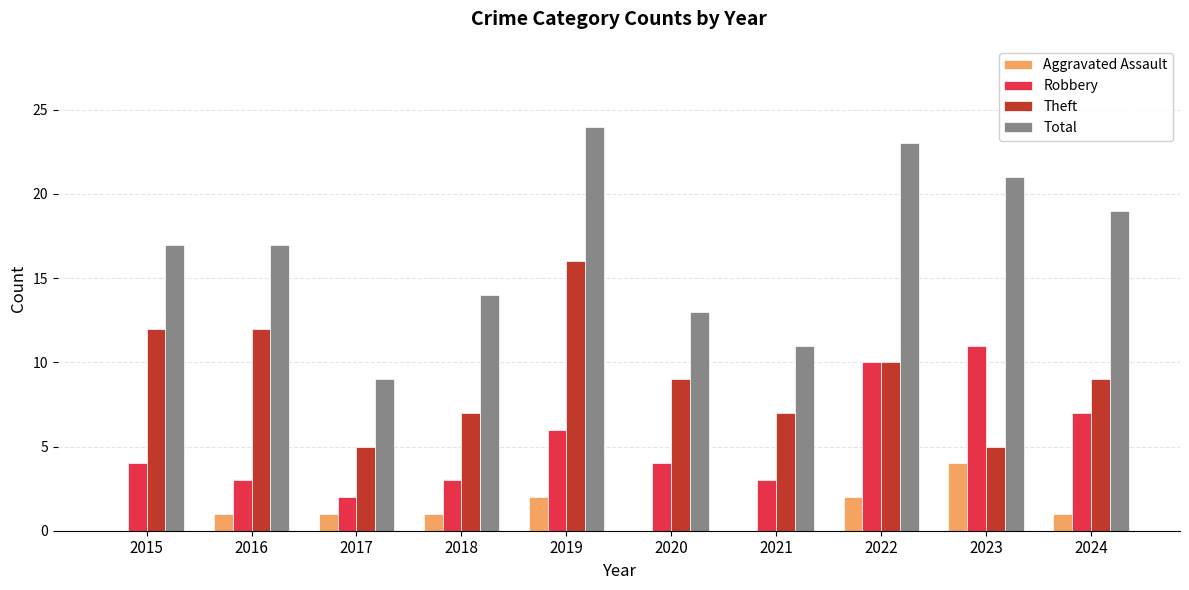

What is the sum of all Aggravated Assault values?

12